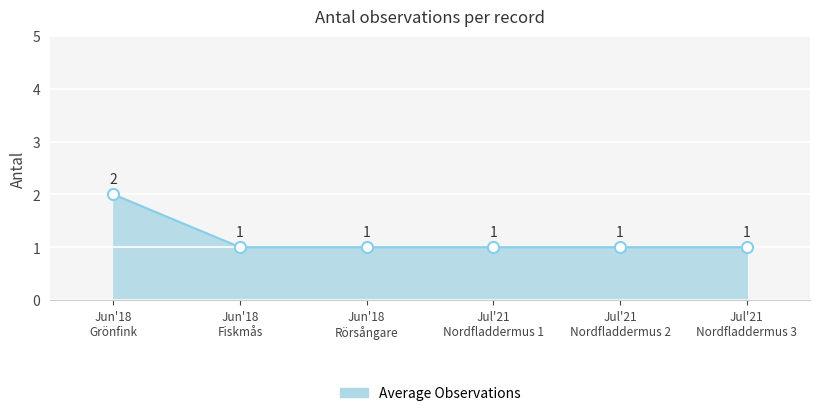

Count the values in the range 1 to 2.

6